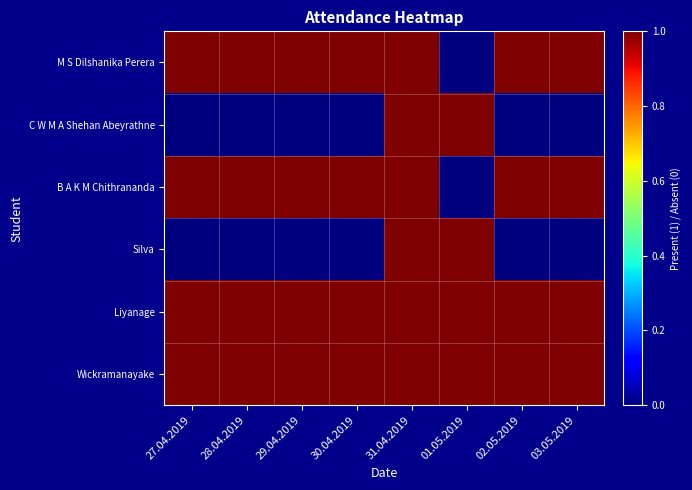

Which series has the largest total across all categories?

Liyanage